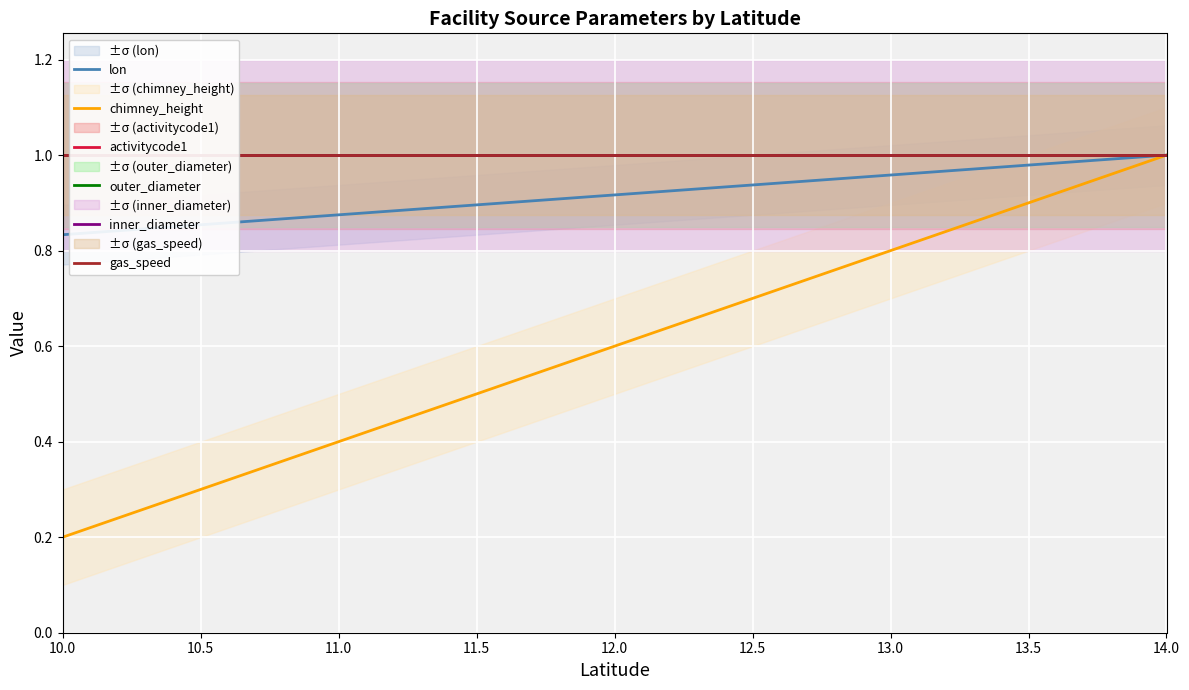

True or false: gas_speed and activitycode1 intersect in this chart.

False